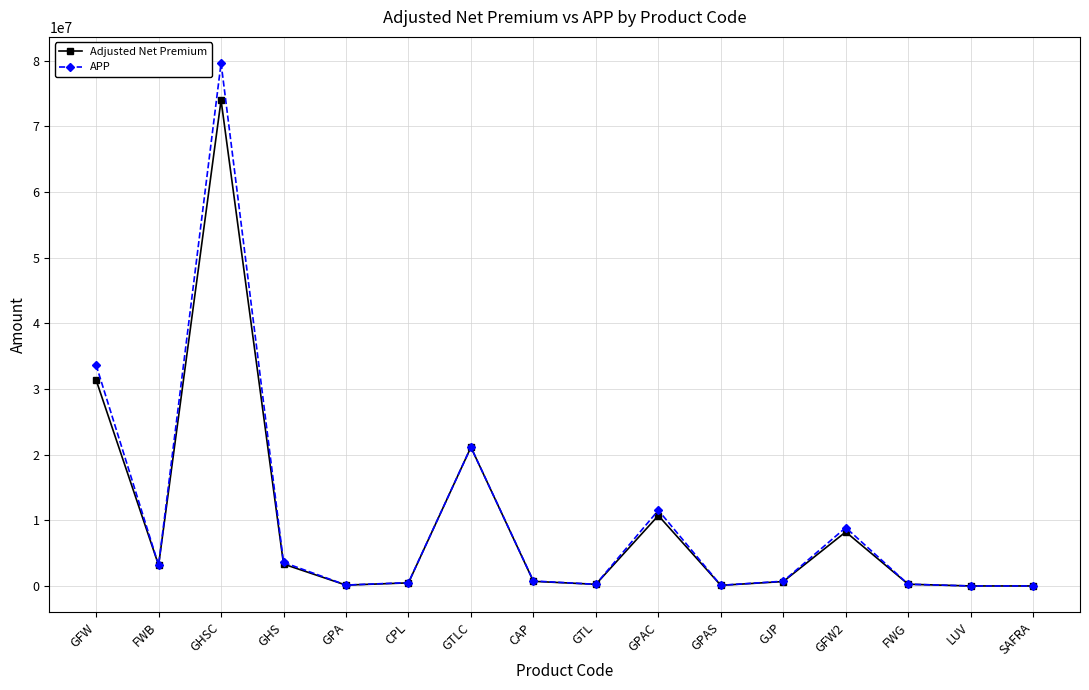

Rank the series by their maximum value, from lowest to highest.

Adjusted Net Premium, APP